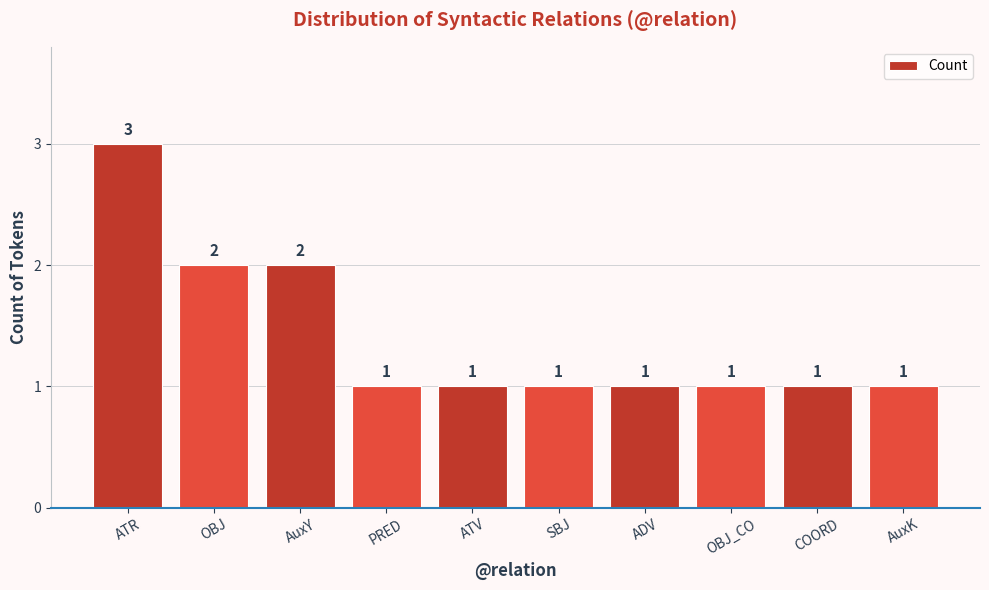

What is the label of the 10th bar from the right?

ATR